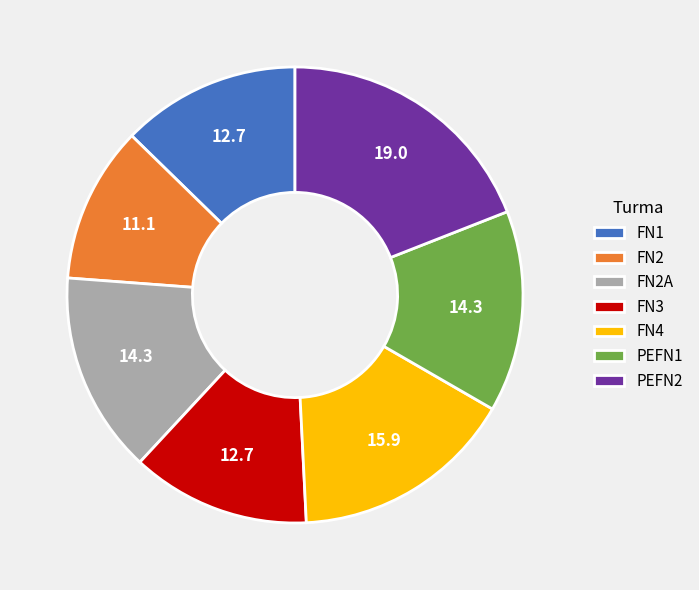

Is it true that FN4 is 16% of the pie?

True